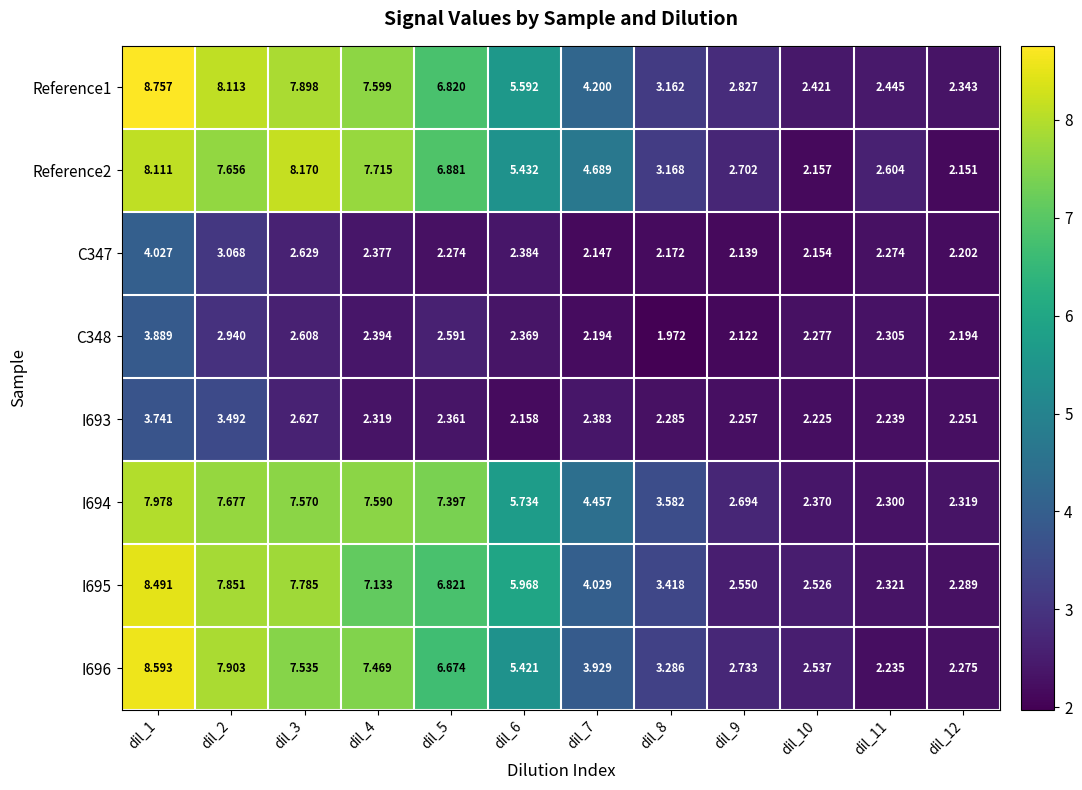

How many distinct data groups are displayed?

8